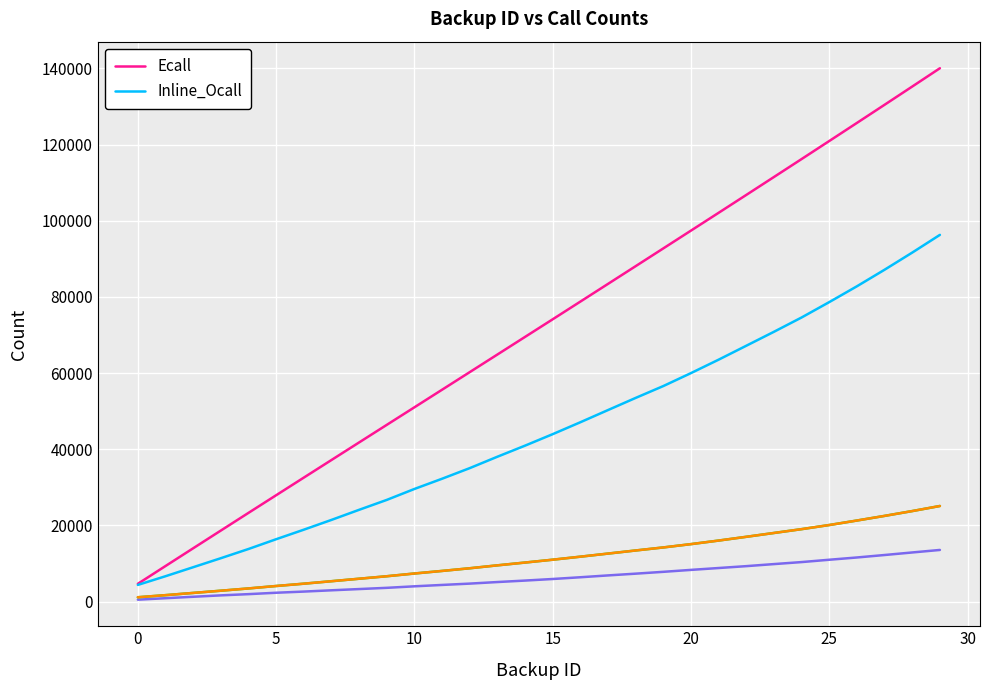

Where does the Ecall series first go above 74130?

16